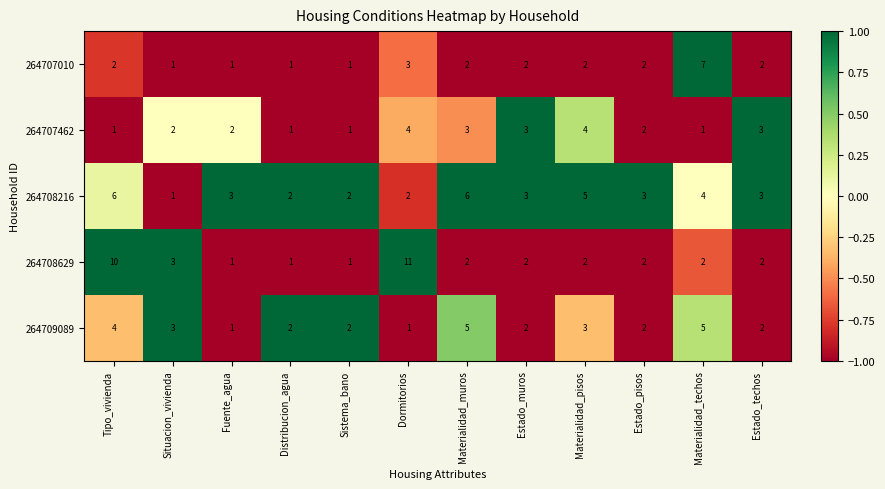

What is the maximum value for 264707010?

7